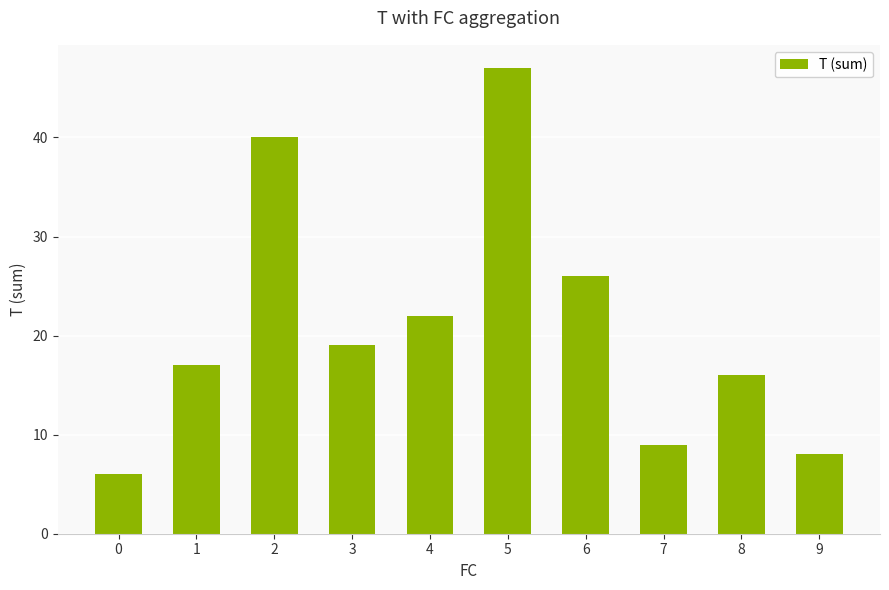

Approximately how many times larger is the value at 2 compared to 8?

2.5